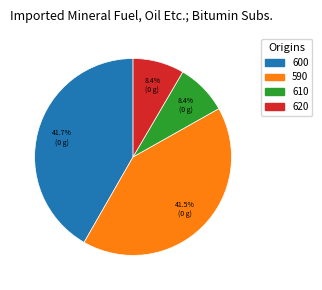

To the nearest percent, what percentage of the pie is 620?

8%